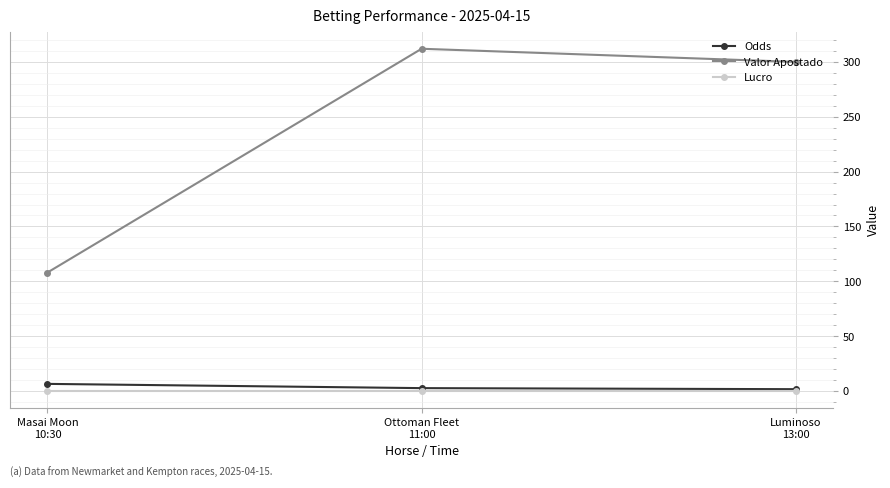

What position from the left is Luminoso
13:00?

3